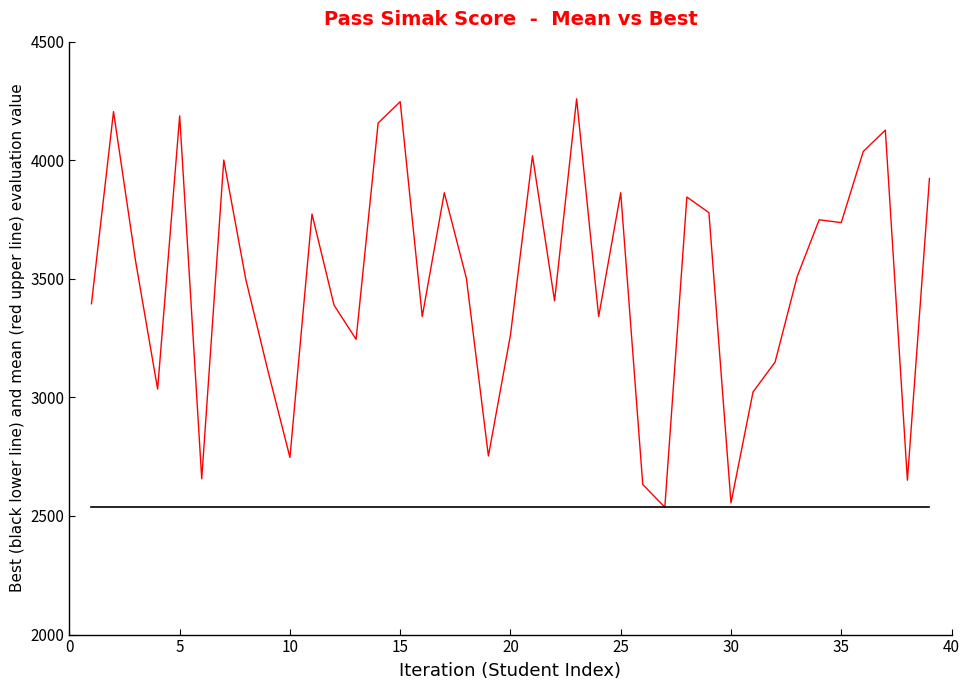

What is the greatest value displayed?

4259